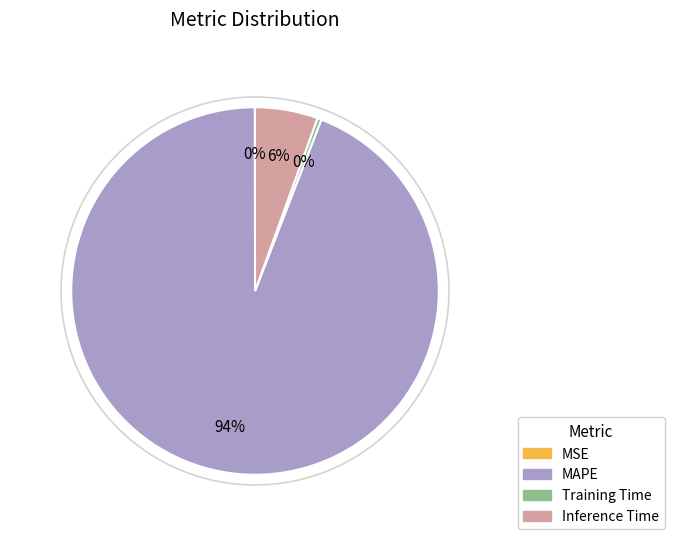

Which has a higher value, MAPE or Training Time?

MAPE